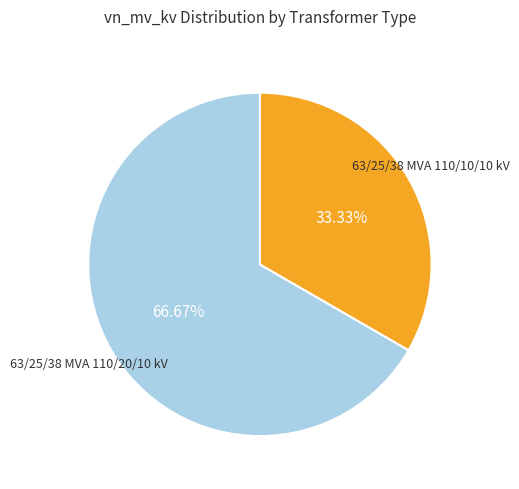

To the nearest percent, what is the average slice percentage?

50%